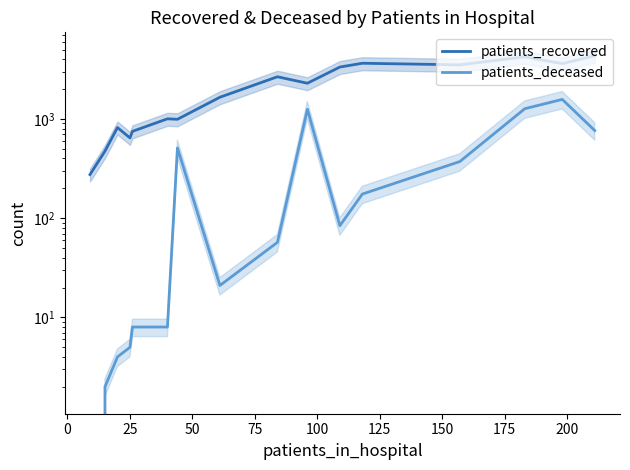

True or false: patients_recovered has a value of 81 at −25.

False